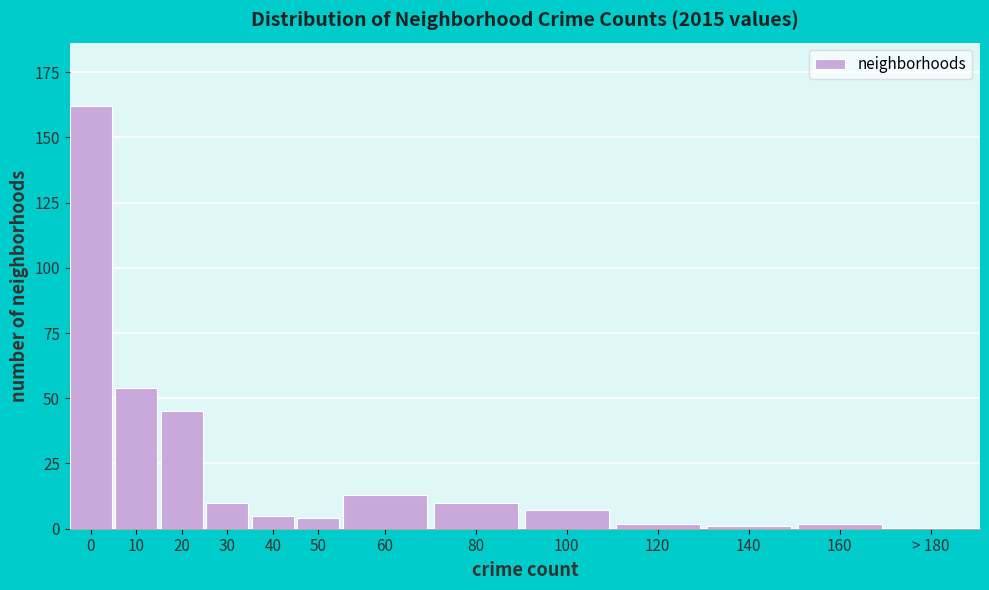

Reading left to right, list all the values displayed in this chart.

0=162	10=54	20=45	30=10	40=5	50=4	60=13	80=10	100=7	120=2	140=1	160=2	> 180=0